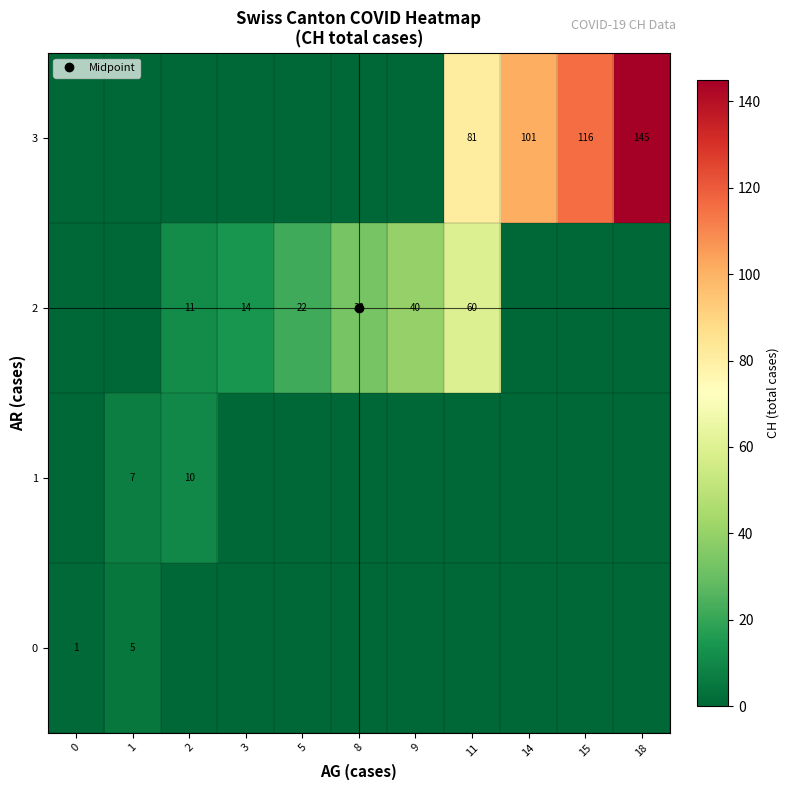

How many distinct data groups are displayed?

4